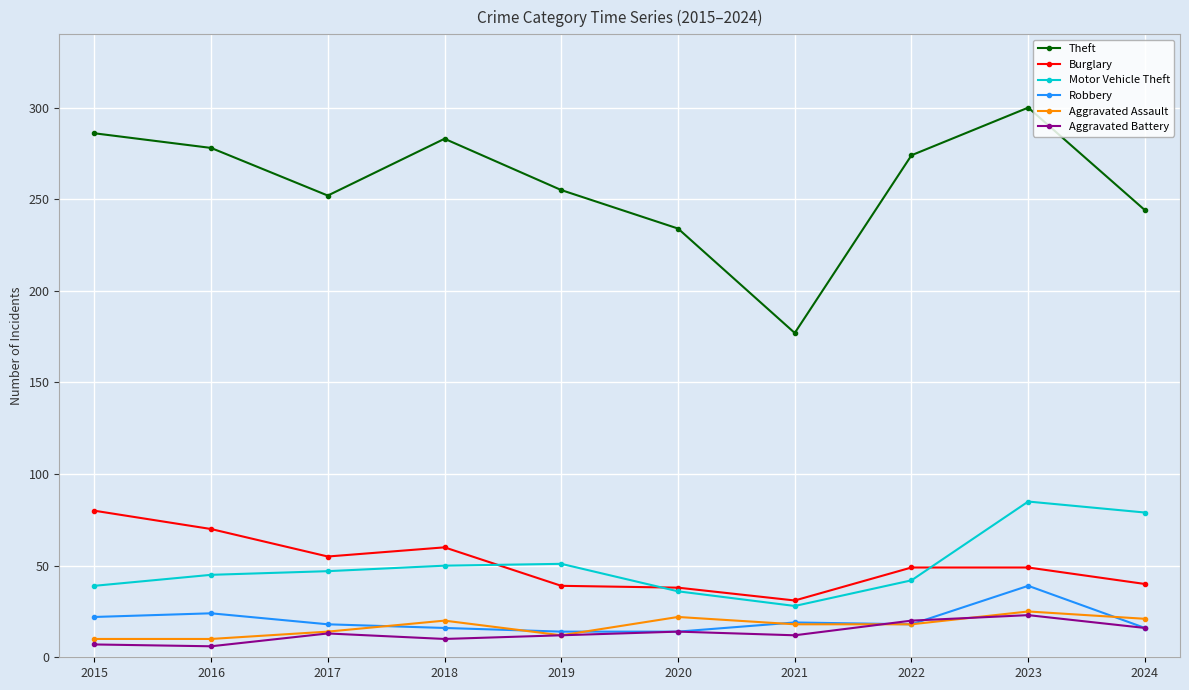

What is the minimum value shown in the chart?

6